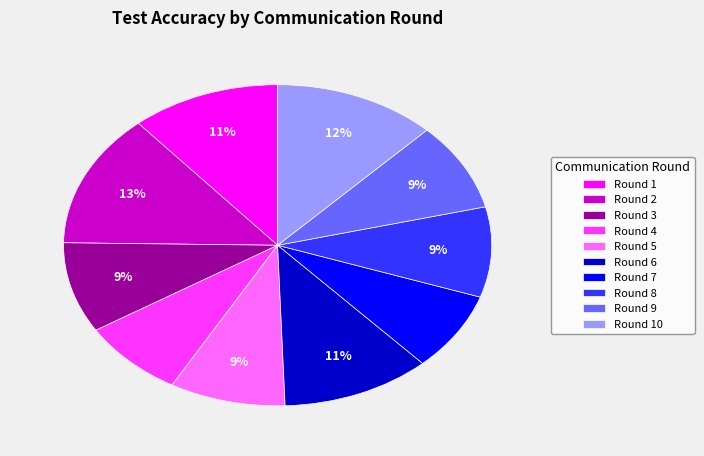

To the nearest percent, what percentage of the pie is Round 6?

11%